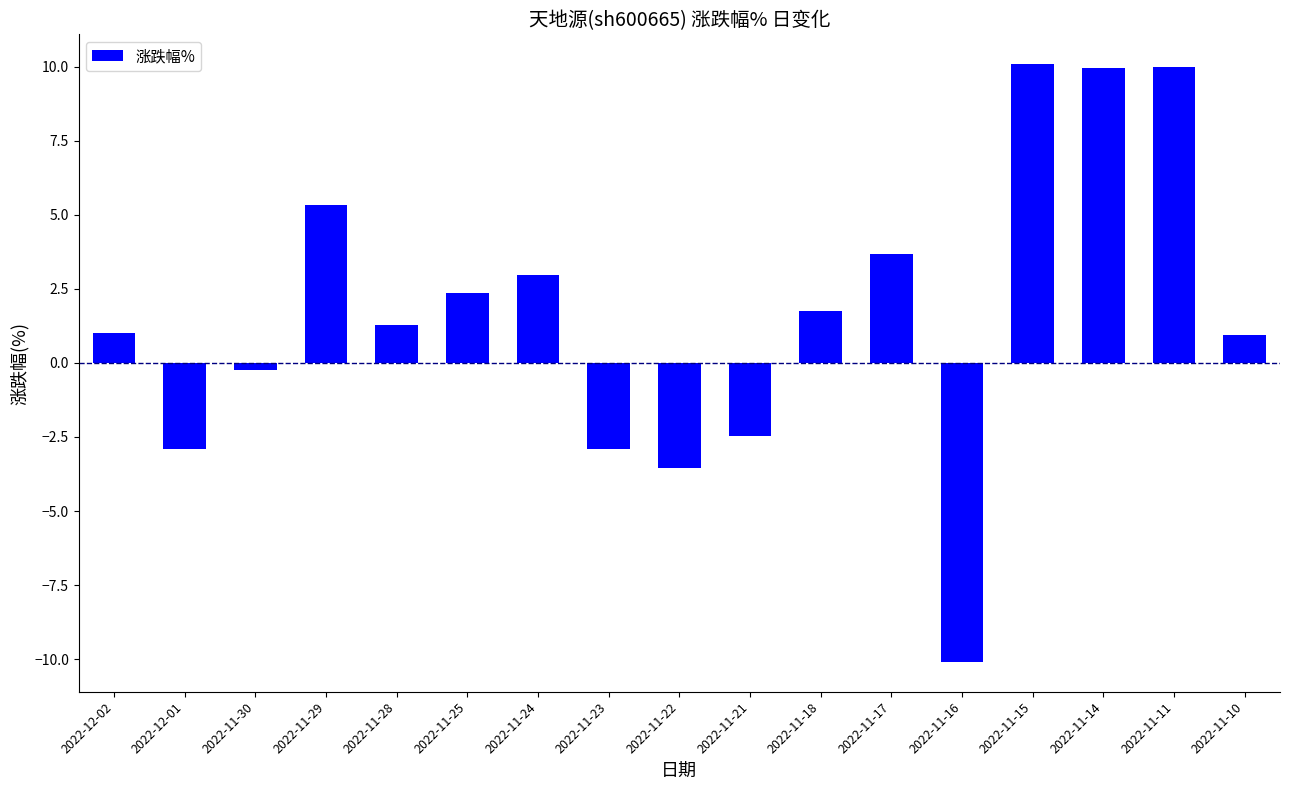

Read the value at 2022-11-23.

-2.9